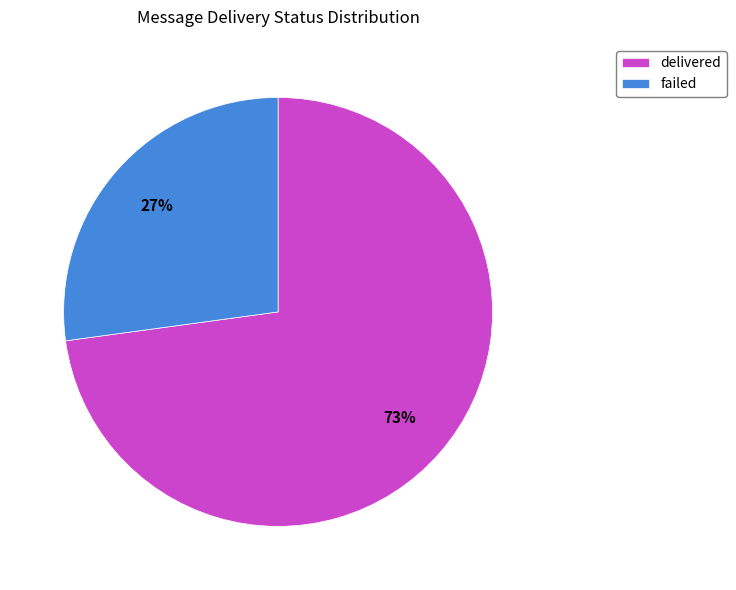

Combined, do delivered and failed account for over 50%?

Yes